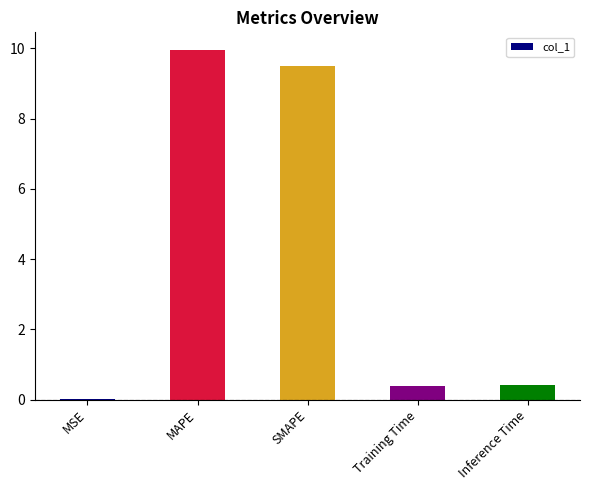

Which category has the highest value across all series?

MAPE